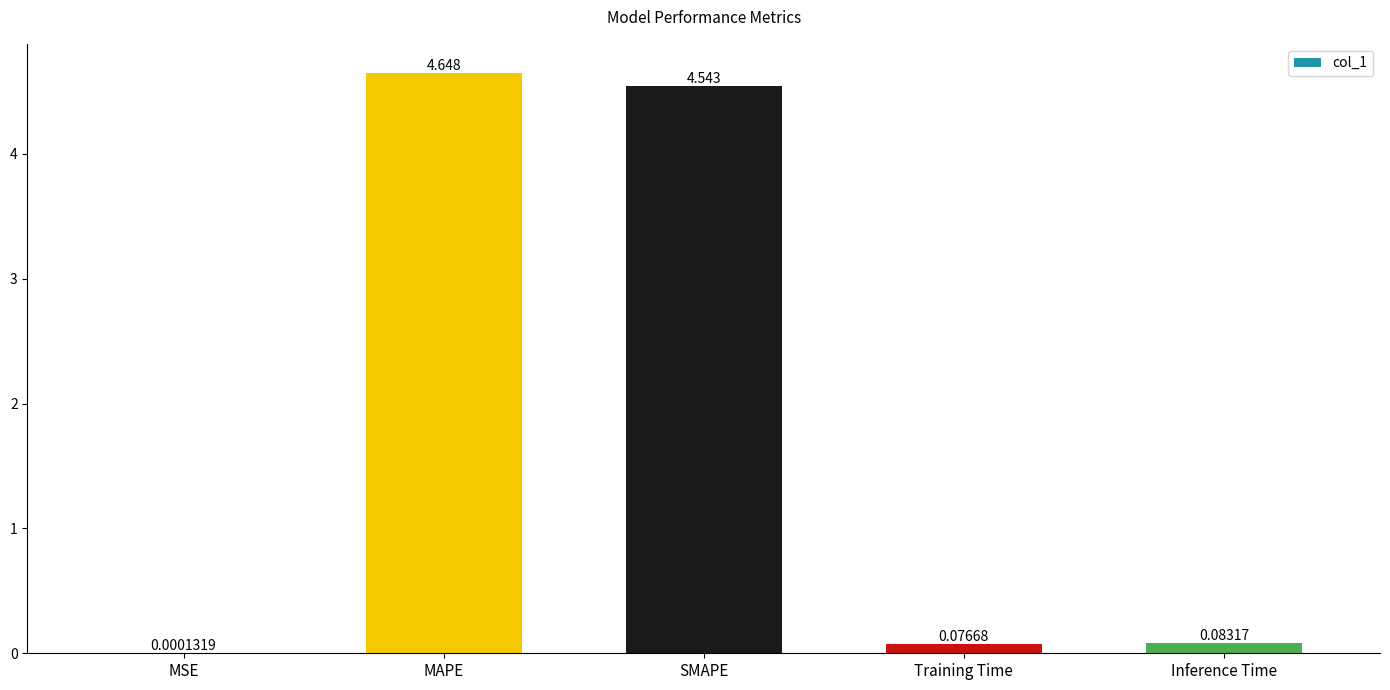

Which label corresponds to the largest value in the chart?

MAPE